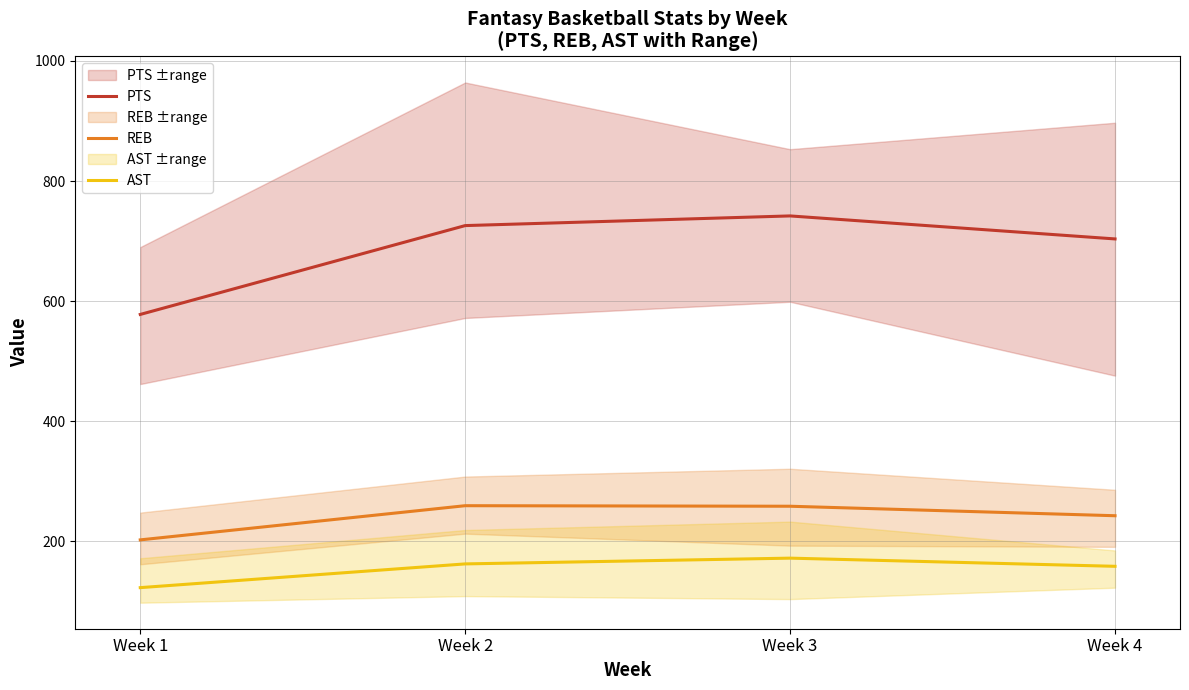

What is the spread (max minus min) of values at Week 2?

563.2